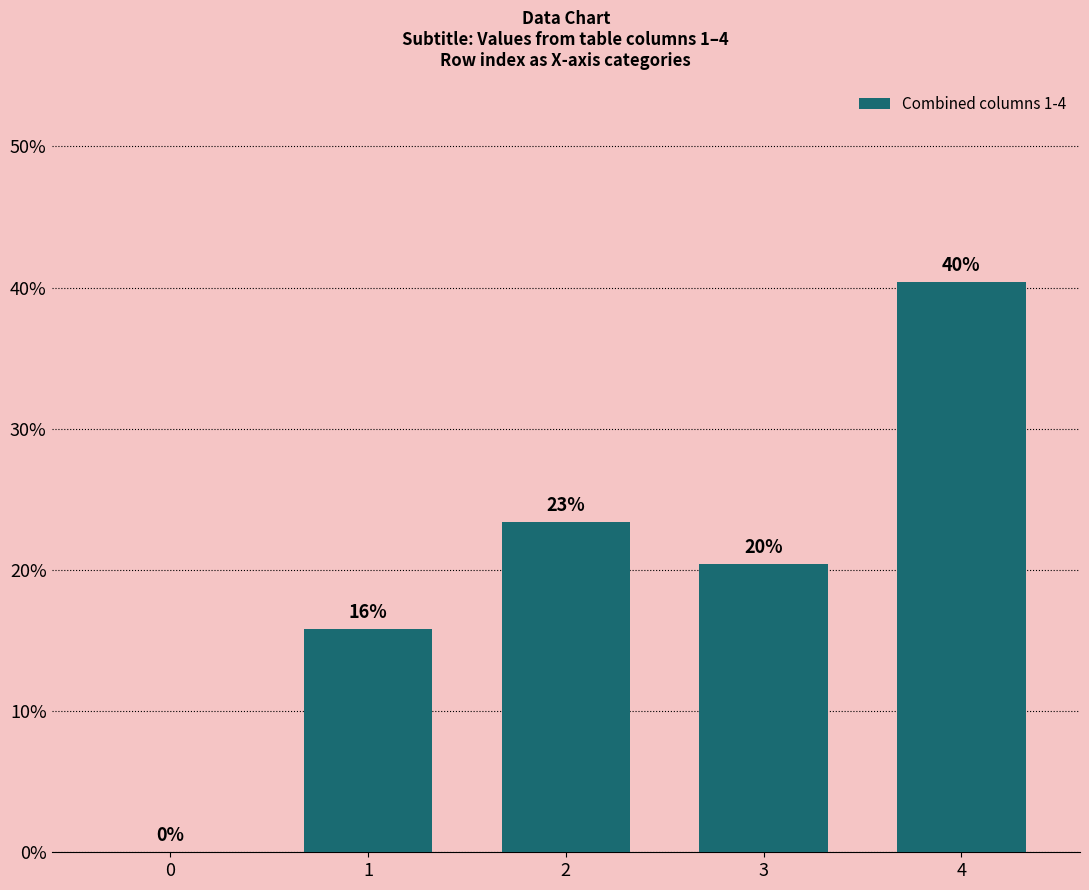

What is the sum of all values?

100.0